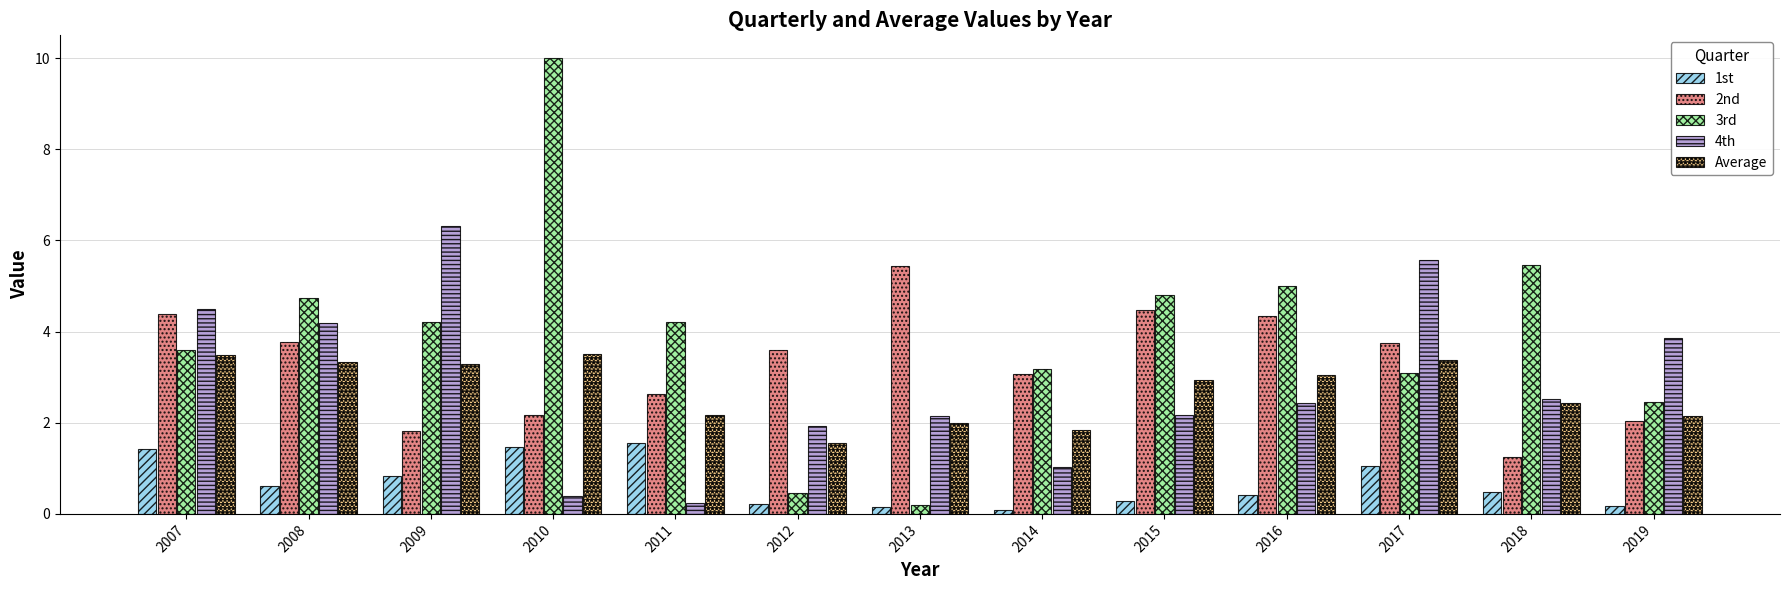

Which series has the largest total across all categories?

3rd